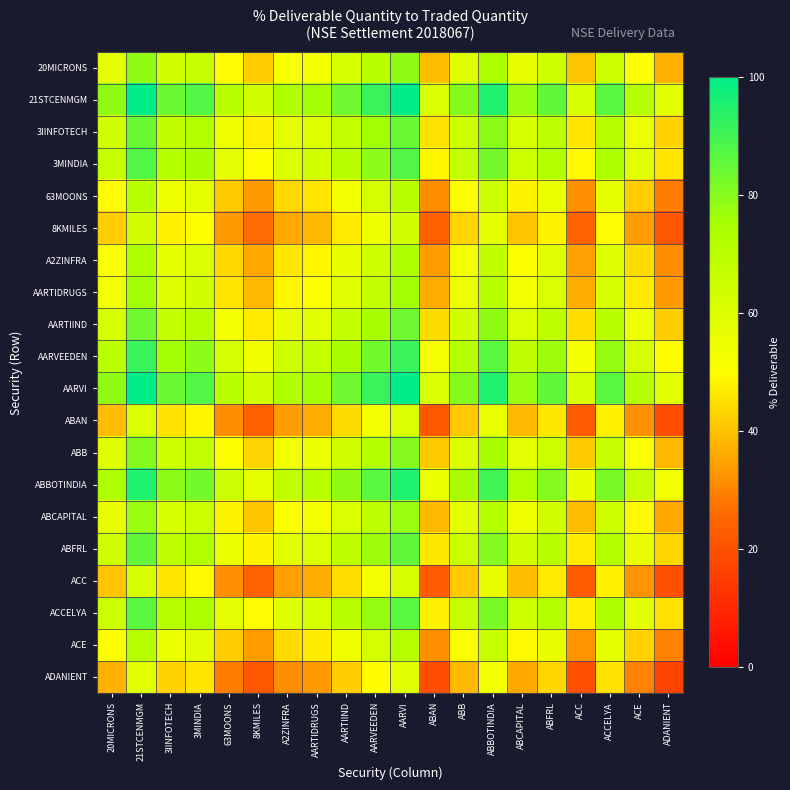

Reading left to right, what are all the values shown in this chart?

20MICRONS: 20MICRONS=57.6	21STCENMGM=78.8	3IINFOTECH=63.2	3MINDIA=66.4	63MOONS=49.4	8KMILES=41.8	A2ZINFRA=52.0	AARTIDRUGS=54.3	AARTIIND=62.3	AARVEEDEN=70.4	AARVI=78.8	ABAN=39.8	ABB=59.0	ABBOTINDIA=74.0	ABCAPITAL=56.5	ABFRL=64.1	ACC=40.3	ACCELYA=65.4	ACE=50.1	ADANIENT=37.2
21STCENMGM: 20MICRONS=78.8	21STCENMGM=100.0	3IINFOTECH=84.3	3MINDIA=87.6	63MOONS=70.6	8KMILES=63.0	A2ZINFRA=73.2	AARTIDRUGS=75.5	AARTIIND=83.5	AARVEEDEN=91.5	AARVI=100.0	ABAN=61.0	ABB=80.2	ABBOTINDIA=95.1	ABCAPITAL=77.7	ABFRL=85.3	ACC=61.4	ACCELYA=86.6	ACE=71.3	ADANIENT=58.4
3IINFOTECH: 20MICRONS=63.2	21STCENMGM=84.3	3IINFOTECH=68.7	3MINDIA=71.9	63MOONS=54.9	8KMILES=47.3	A2ZINFRA=57.6	AARTIDRUGS=59.8	AARTIIND=67.8	AARVEEDEN=75.9	AARVI=84.3	ABAN=45.3	ABB=64.5	ABBOTINDIA=79.5	ABCAPITAL=62.1	ABFRL=69.6	ACC=45.8	ACCELYA=70.9	ACE=55.7	ADANIENT=42.8
3MINDIA: 20MICRONS=66.4	21STCENMGM=87.6	3IINFOTECH=71.9	3MINDIA=75.1	63MOONS=58.2	8KMILES=50.6	A2ZINFRA=60.8	AARTIDRUGS=63.0	AARTIIND=71.0	AARVEEDEN=79.1	AARVI=87.6	ABAN=48.6	ABB=67.7	ABBOTINDIA=82.7	ABCAPITAL=65.3	ABFRL=72.9	ACC=49.0	ACCELYA=74.1	ACE=58.9	ADANIENT=46.0
63MOONS: 20MICRONS=49.4	21STCENMGM=70.6	3IINFOTECH=54.9	3MINDIA=58.2	63MOONS=41.2	8KMILES=33.6	A2ZINFRA=43.8	AARTIDRUGS=46.1	AARTIIND=54.1	AARVEEDEN=62.1	AARVI=70.6	ABAN=31.6	ABB=50.8	ABBOTINDIA=65.7	ABCAPITAL=48.3	ABFRL=55.9	ACC=32.0	ACCELYA=57.2	ACE=41.9	ADANIENT=29.0
8KMILES: 20MICRONS=41.8	21STCENMGM=63.0	3IINFOTECH=47.3	3MINDIA=50.6	63MOONS=33.6	8KMILES=26.0	A2ZINFRA=36.2	AARTIDRUGS=38.5	AARTIIND=46.5	AARVEEDEN=54.5	AARVI=63.0	ABAN=24.0	ABB=43.2	ABBOTINDIA=58.1	ABCAPITAL=40.7	ABFRL=48.3	ACC=24.4	ACCELYA=49.6	ACE=34.3	ADANIENT=21.4
A2ZINFRA: 20MICRONS=52.0	21STCENMGM=73.2	3IINFOTECH=57.6	3MINDIA=60.8	63MOONS=43.8	8KMILES=36.2	A2ZINFRA=46.4	AARTIDRUGS=48.7	AARTIIND=56.7	AARVEEDEN=64.7	AARVI=73.2	ABAN=34.2	ABB=53.4	ABBOTINDIA=68.3	ABCAPITAL=50.9	ABFRL=58.5	ACC=34.6	ACCELYA=59.8	ACE=44.5	ADANIENT=31.6
AARTIDRUGS: 20MICRONS=54.3	21STCENMGM=75.5	3IINFOTECH=59.8	3MINDIA=63.0	63MOONS=46.1	8KMILES=38.5	A2ZINFRA=48.7	AARTIDRUGS=50.9	AARTIIND=58.9	AARVEEDEN=67.0	AARVI=75.5	ABAN=36.5	ABB=55.6	ABBOTINDIA=70.6	ABCAPITAL=53.2	ABFRL=60.8	ACC=36.9	ACCELYA=62.0	ACE=46.8	ADANIENT=33.9
AARTIIND: 20MICRONS=62.3	21STCENMGM=83.5	3IINFOTECH=67.8	3MINDIA=71.0	63MOONS=54.1	8KMILES=46.5	A2ZINFRA=56.7	AARTIDRUGS=58.9	AARTIIND=67.0	AARVEEDEN=75.0	AARVI=83.5	ABAN=44.5	ABB=63.6	ABBOTINDIA=78.6	ABCAPITAL=61.2	ABFRL=68.8	ACC=44.9	ACCELYA=70.1	ACE=54.8	ADANIENT=41.9
AARVEEDEN: 20MICRONS=70.4	21STCENMGM=91.5	3IINFOTECH=75.9	3MINDIA=79.1	63MOONS=62.1	8KMILES=54.5	A2ZINFRA=64.7	AARTIDRUGS=67.0	AARTIIND=75.0	AARVEEDEN=83.1	AARVI=91.5	ABAN=52.5	ABB=71.7	ABBOTINDIA=86.7	ABCAPITAL=69.3	ABFRL=76.8	ACC=53.0	ACCELYA=78.1	ACE=62.8	ADANIENT=49.9
AARVI: 20MICRONS=78.8	21STCENMGM=100.0	3IINFOTECH=84.3	3MINDIA=87.6	63MOONS=70.6	8KMILES=63.0	A2ZINFRA=73.2	AARTIDRUGS=75.5	AARTIIND=83.5	AARVEEDEN=91.5	AARVI=100.0	ABAN=61.0	ABB=80.2	ABBOTINDIA=95.1	ABCAPITAL=77.7	ABFRL=85.3	ACC=61.4	ACCELYA=86.6	ACE=71.3	ADANIENT=58.4
ABAN: 20MICRONS=39.8	21STCENMGM=61.0	3IINFOTECH=45.3	3MINDIA=48.6	63MOONS=31.6	8KMILES=24.0	A2ZINFRA=34.2	AARTIDRUGS=36.5	AARTIIND=44.5	AARVEEDEN=52.5	AARVI=61.0	ABAN=22.0	ABB=41.2	ABBOTINDIA=56.1	ABCAPITAL=38.7	ABFRL=46.3	ACC=22.4	ACCELYA=47.6	ACE=32.3	ADANIENT=19.4
ABB: 20MICRONS=59.0	21STCENMGM=80.2	3IINFOTECH=64.5	3MINDIA=67.7	63MOONS=50.8	8KMILES=43.2	A2ZINFRA=53.4	AARTIDRUGS=55.6	AARTIIND=63.6	AARVEEDEN=71.7	AARVI=80.2	ABAN=41.2	ABB=60.3	ABBOTINDIA=75.3	ABCAPITAL=57.9	ABFRL=65.5	ACC=41.6	ACCELYA=66.7	ACE=51.5	ADANIENT=38.6
ABBOTINDIA: 20MICRONS=74.0	21STCENMGM=95.1	3IINFOTECH=79.5	3MINDIA=82.7	63MOONS=65.7	8KMILES=58.1	A2ZINFRA=68.3	AARTIDRUGS=70.6	AARTIIND=78.6	AARVEEDEN=86.7	AARVI=95.1	ABAN=56.1	ABB=75.3	ABBOTINDIA=90.3	ABCAPITAL=72.9	ABFRL=80.4	ACC=56.6	ACCELYA=81.7	ACE=66.5	ADANIENT=53.5
ABCAPITAL: 20MICRONS=56.5	21STCENMGM=77.7	3IINFOTECH=62.1	3MINDIA=65.3	63MOONS=48.3	8KMILES=40.7	A2ZINFRA=50.9	AARTIDRUGS=53.2	AARTIIND=61.2	AARVEEDEN=69.3	AARVI=77.7	ABAN=38.7	ABB=57.9	ABBOTINDIA=72.9	ABCAPITAL=55.4	ABFRL=63.0	ACC=39.2	ACCELYA=64.3	ACE=49.0	ADANIENT=36.1
ABFRL: 20MICRONS=64.1	21STCENMGM=85.3	3IINFOTECH=69.6	3MINDIA=72.9	63MOONS=55.9	8KMILES=48.3	A2ZINFRA=58.5	AARTIDRUGS=60.8	AARTIIND=68.8	AARVEEDEN=76.8	AARVI=85.3	ABAN=46.3	ABB=65.5	ABBOTINDIA=80.4	ABCAPITAL=63.0	ABFRL=70.6	ACC=46.7	ACCELYA=71.9	ACE=56.6	ADANIENT=43.7
ACC: 20MICRONS=40.3	21STCENMGM=61.4	3IINFOTECH=45.8	3MINDIA=49.0	63MOONS=32.0	8KMILES=24.4	A2ZINFRA=34.6	AARTIDRUGS=36.9	AARTIIND=44.9	AARVEEDEN=53.0	AARVI=61.4	ABAN=22.4	ABB=41.6	ABBOTINDIA=56.6	ABCAPITAL=39.2	ABFRL=46.7	ACC=22.9	ACCELYA=48.0	ACE=32.8	ADANIENT=19.8
ACCELYA: 20MICRONS=65.4	21STCENMGM=86.6	3IINFOTECH=70.9	3MINDIA=74.1	63MOONS=57.2	8KMILES=49.6	A2ZINFRA=59.8	AARTIDRUGS=62.0	AARTIIND=70.1	AARVEEDEN=78.1	AARVI=86.6	ABAN=47.6	ABB=66.7	ABBOTINDIA=81.7	ABCAPITAL=64.3	ABFRL=71.9	ACC=48.0	ACCELYA=73.2	ACE=57.9	ADANIENT=45.0
ACE: 20MICRONS=50.1	21STCENMGM=71.3	3IINFOTECH=55.7	3MINDIA=58.9	63MOONS=41.9	8KMILES=34.3	A2ZINFRA=44.5	AARTIDRUGS=46.8	AARTIIND=54.8	AARVEEDEN=62.8	AARVI=71.3	ABAN=32.3	ABB=51.5	ABBOTINDIA=66.5	ABCAPITAL=49.0	ABFRL=56.6	ACC=32.8	ACCELYA=57.9	ACE=42.6	ADANIENT=29.7
ADANIENT: 20MICRONS=37.2	21STCENMGM=58.4	3IINFOTECH=42.8	3MINDIA=46.0	63MOONS=29.0	8KMILES=21.4	A2ZINFRA=31.6	AARTIDRUGS=33.9	AARTIIND=41.9	AARVEEDEN=49.9	AARVI=58.4	ABAN=19.4	ABB=38.6	ABBOTINDIA=53.5	ABCAPITAL=36.1	ABFRL=43.7	ACC=19.8	ACCELYA=45.0	ACE=29.7	ADANIENT=16.8